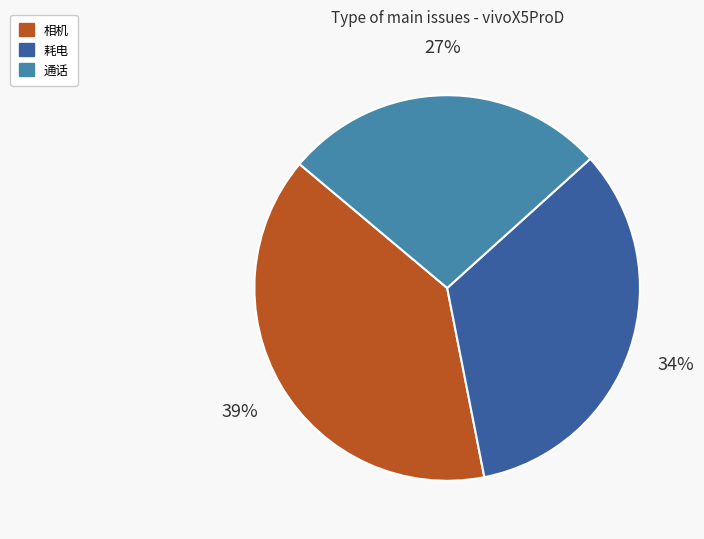

Does any single category account for the majority?

No